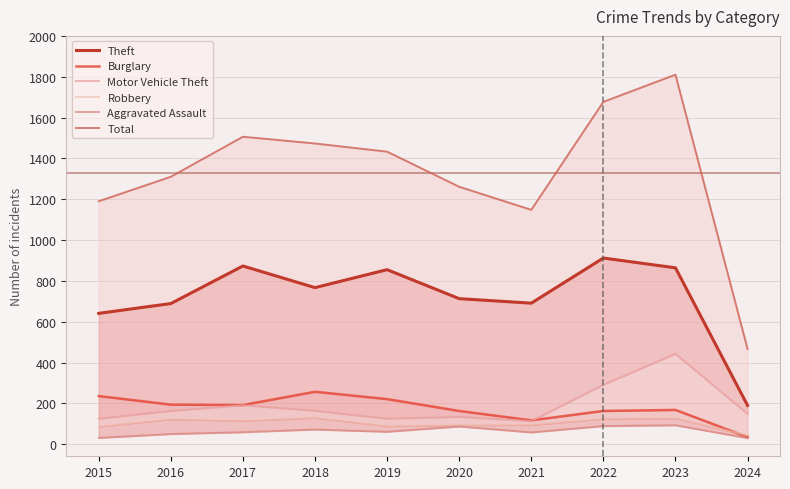

List the labels in order of Motor Vehicle Theft value, largest first.

2023, 2022, 2017, 2018, 2016, 2024, 2020, 2015, 2019, 2021